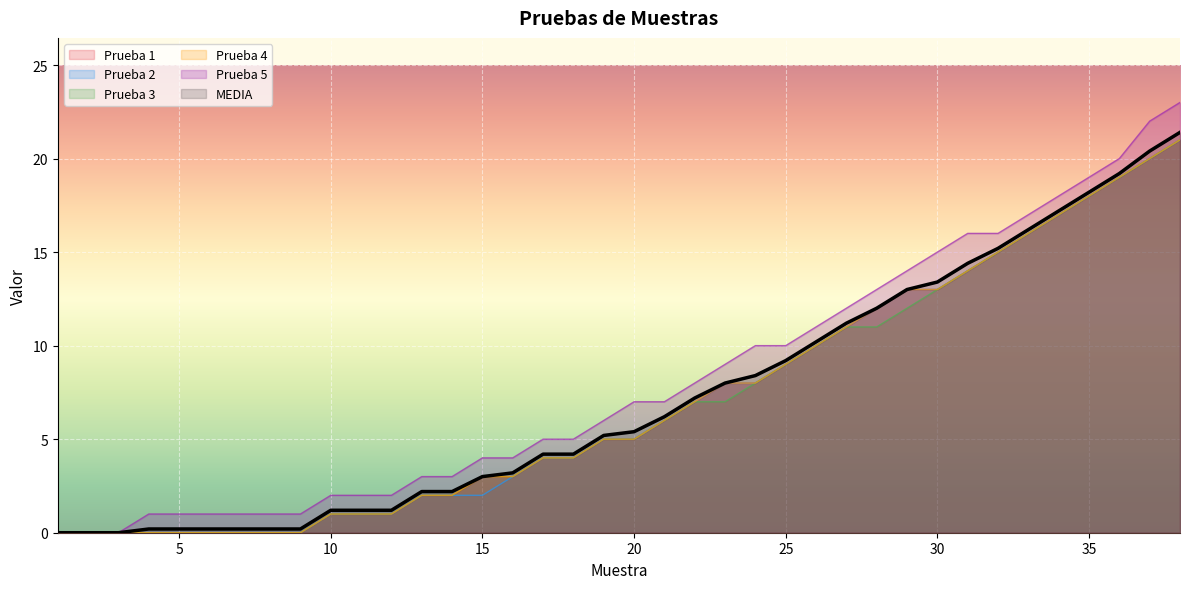

What is the total value across all series at 12?

7.2